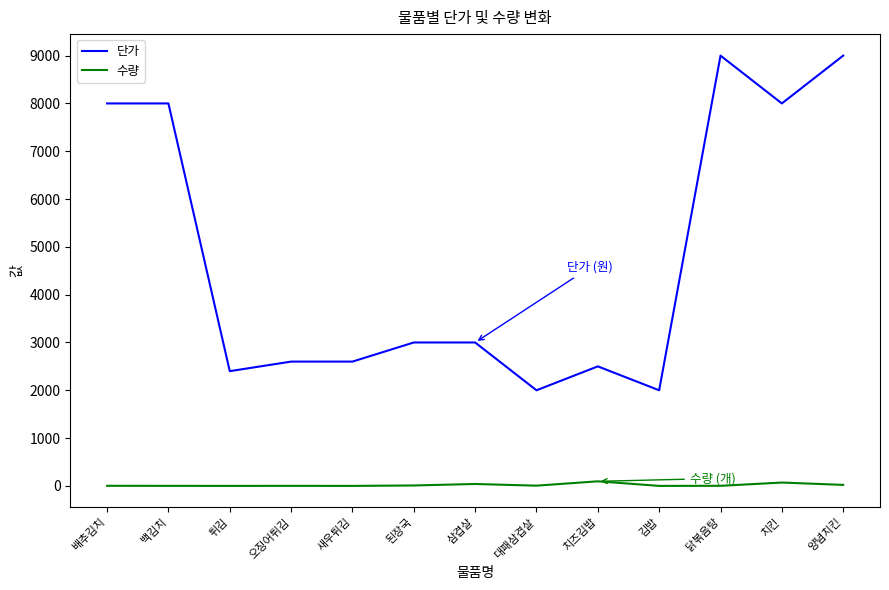

The value of 수량 at 김밥 is 0. True or false?

True